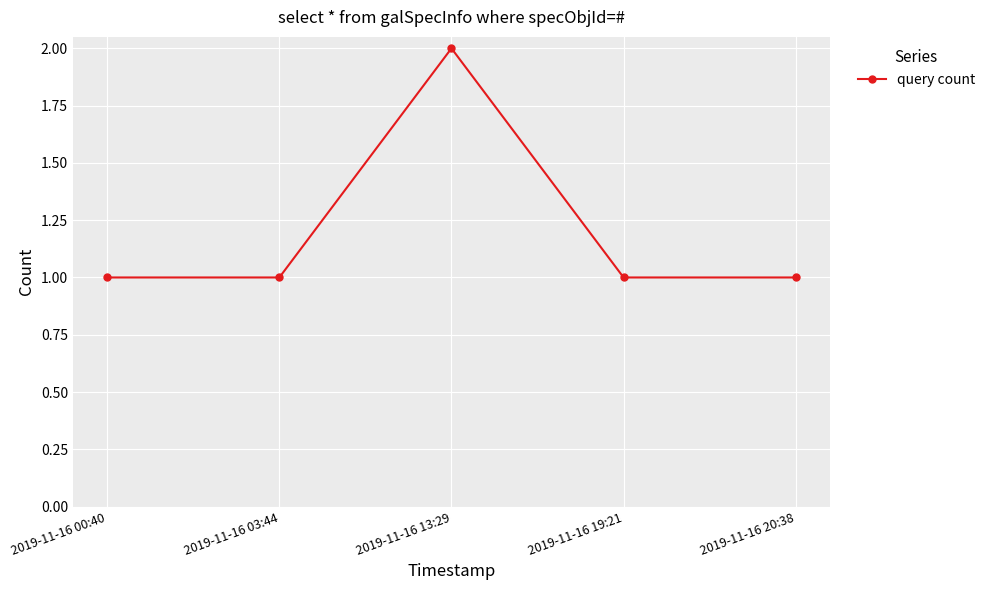

What is the label of the 3rd point from the left?

2019-11-16 13:29